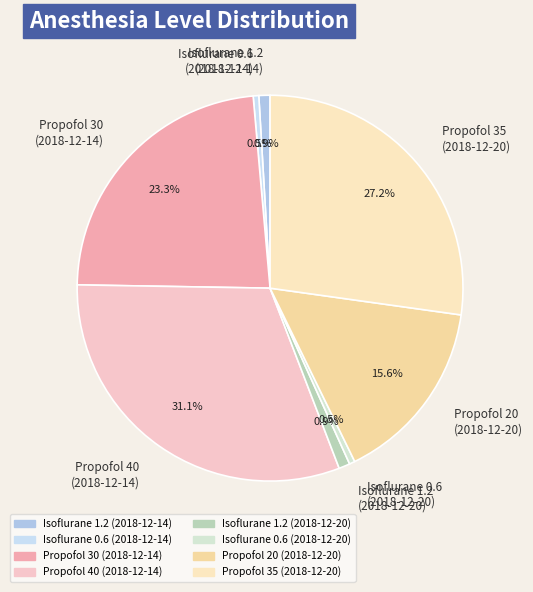

What percentage is NOT represented by Propofol 40 (2018-12-14)?

68.9%